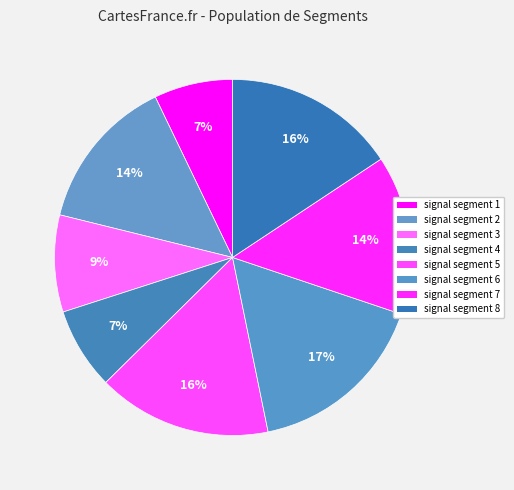

True or false: signal segment 2 accounts for 7% of the total.

False